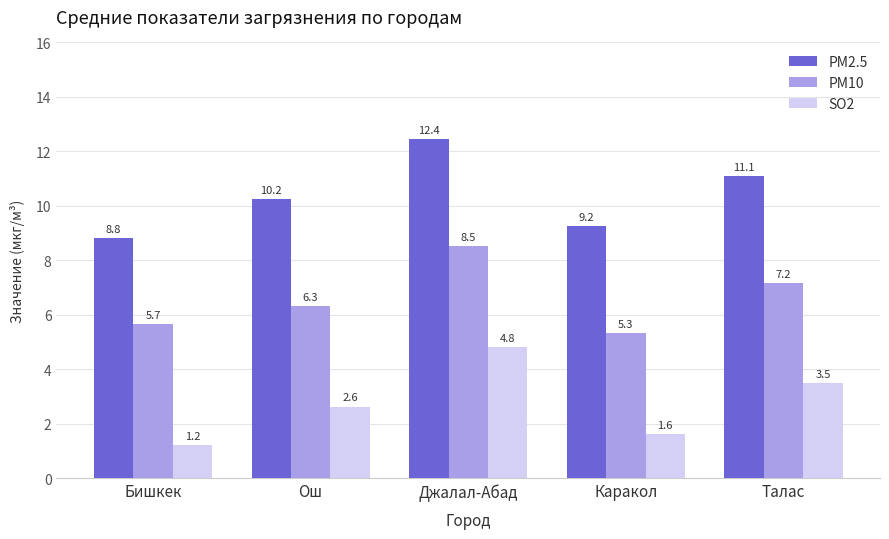

At which label does PM2.5 first exceed 10?

Ош